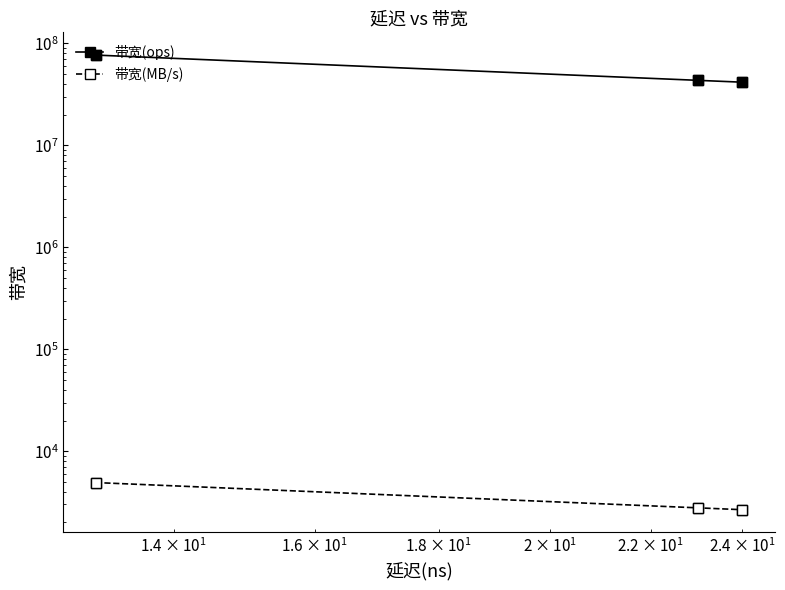

How many lines are shown in the chart?

2